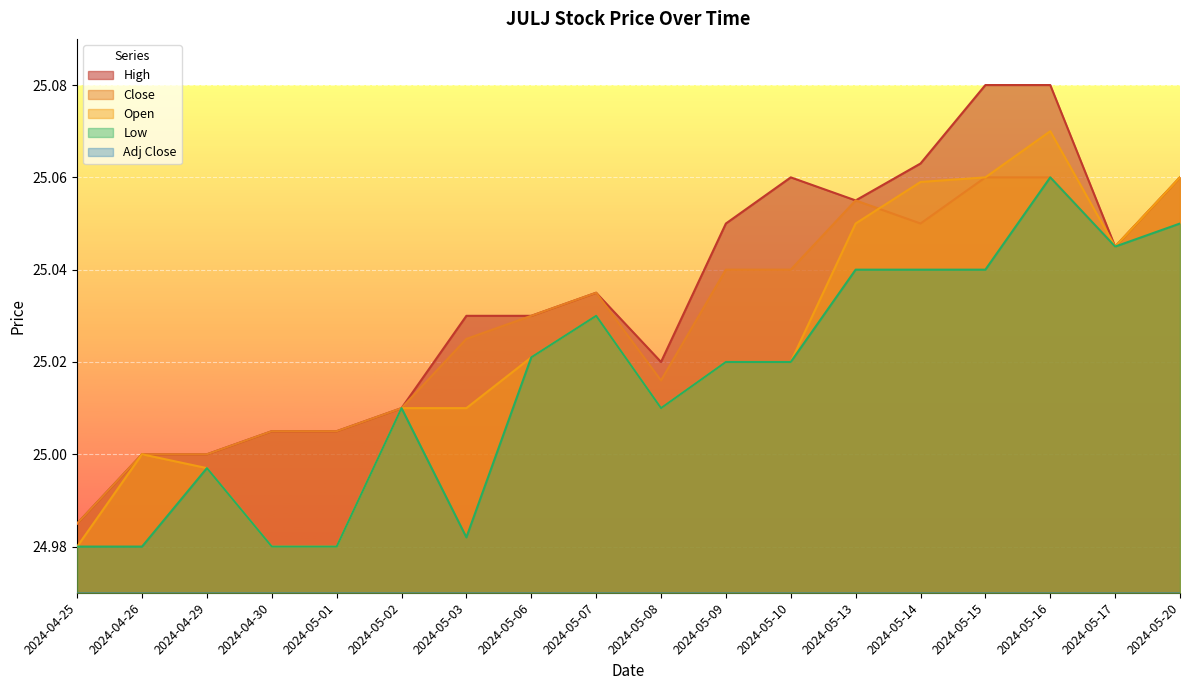

At how many categories does at least one series exceed 24?

18